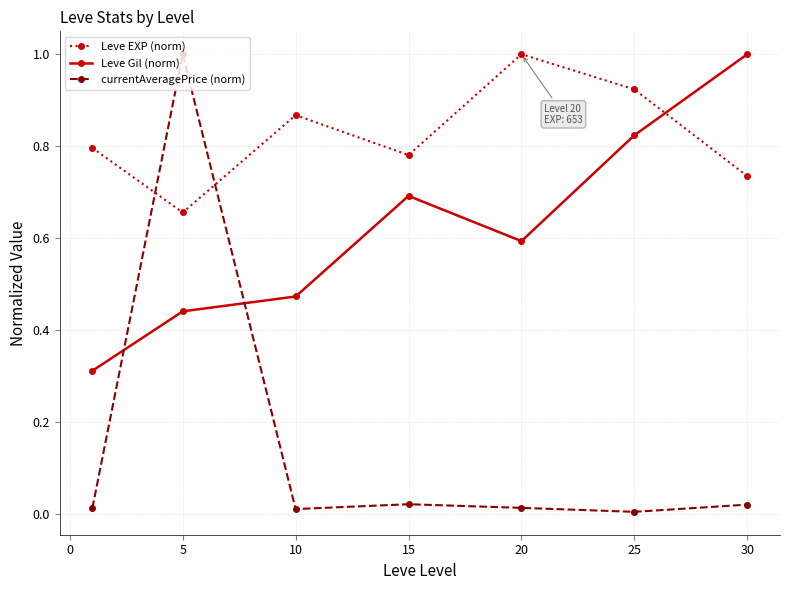

In Leve EXP (norm), how many points are higher than both neighbors (excluding endpoints)?

2